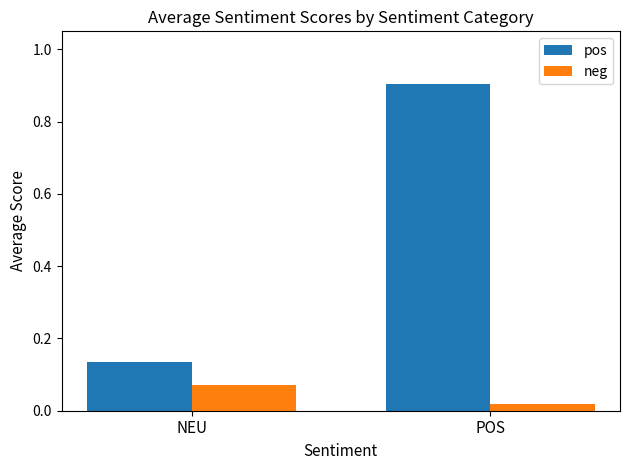

What is the average value of the pos series?

0.5